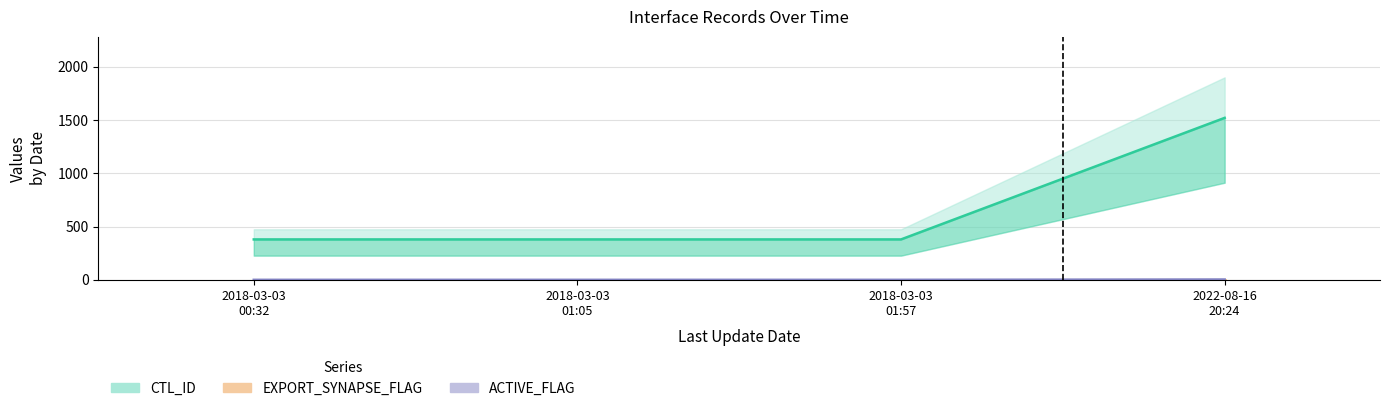

Reading left to right, what are all the values shown in this chart?

CTL_ID: 2018-03-03
00:32=380	2018-03-03
01:05=380	2018-03-03
01:57=380	2022-08-16
20:24=1520
EXPORT_SYNAPSE_FLAG: 2018-03-03
00:32=0	2018-03-03
01:05=0	2018-03-03
01:57=0	2022-08-16
20:24=0
ACTIVE_FLAG: 2018-03-03
00:32=1	2018-03-03
01:05=1	2018-03-03
01:57=1	2022-08-16
20:24=4